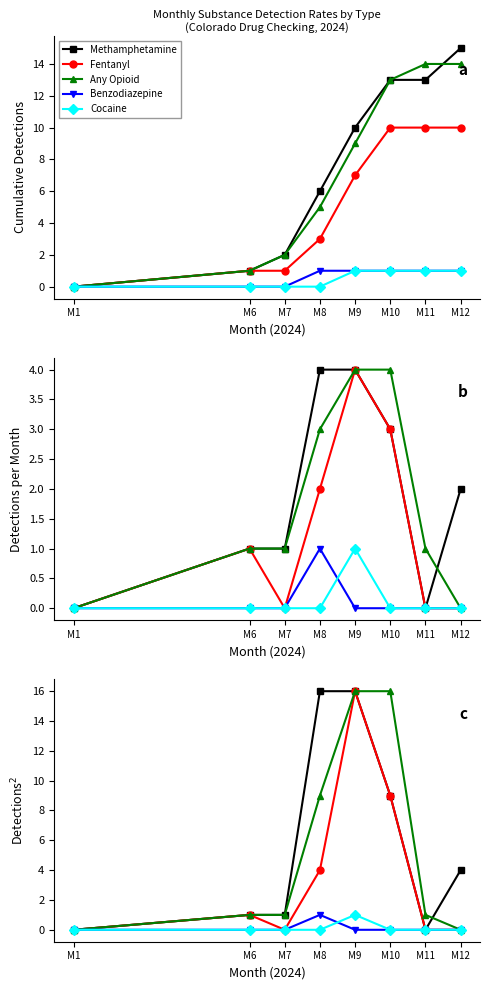

Reading left to right, extract all data points from this chart.

Methamphetamine: M1=0	M6=1	M7=1	M8=16	M9=16	M10=9	M11=0	M12=4
Fentanyl: M1=0	M6=1	M7=0	M8=4	M9=16	M10=9	M11=0	M12=0
Any Opioid: M1=0	M6=1	M7=1	M8=9	M9=16	M10=16	M11=1	M12=0
Benzodiazepine: M1=0	M6=0	M7=0	M8=1	M9=0	M10=0	M11=0	M12=0
Cocaine: M1=0	M6=0	M7=0	M8=0	M9=1	M10=0	M11=0	M12=0